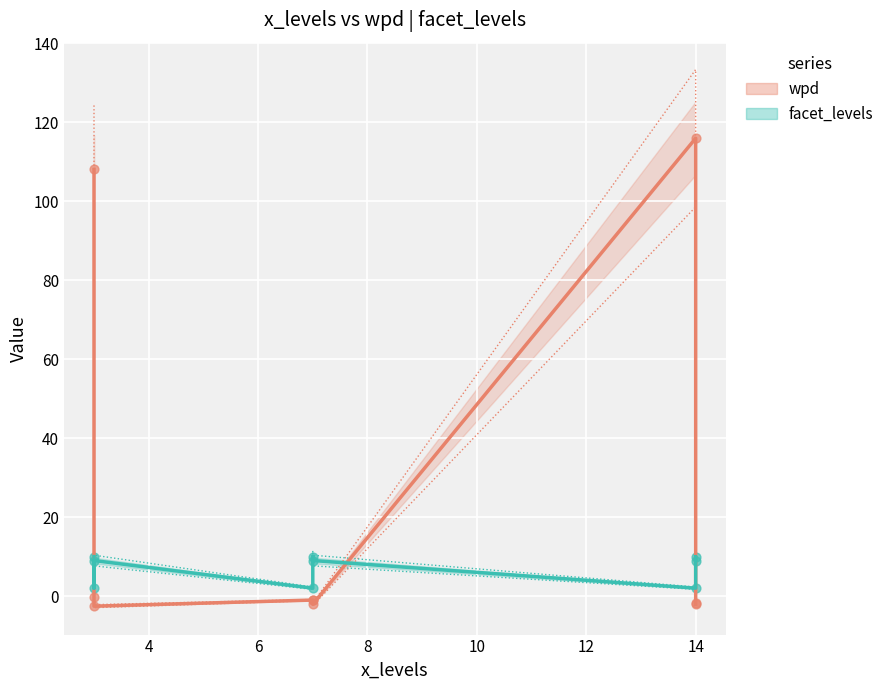

Which series has the widest spread of Y values?

wpd